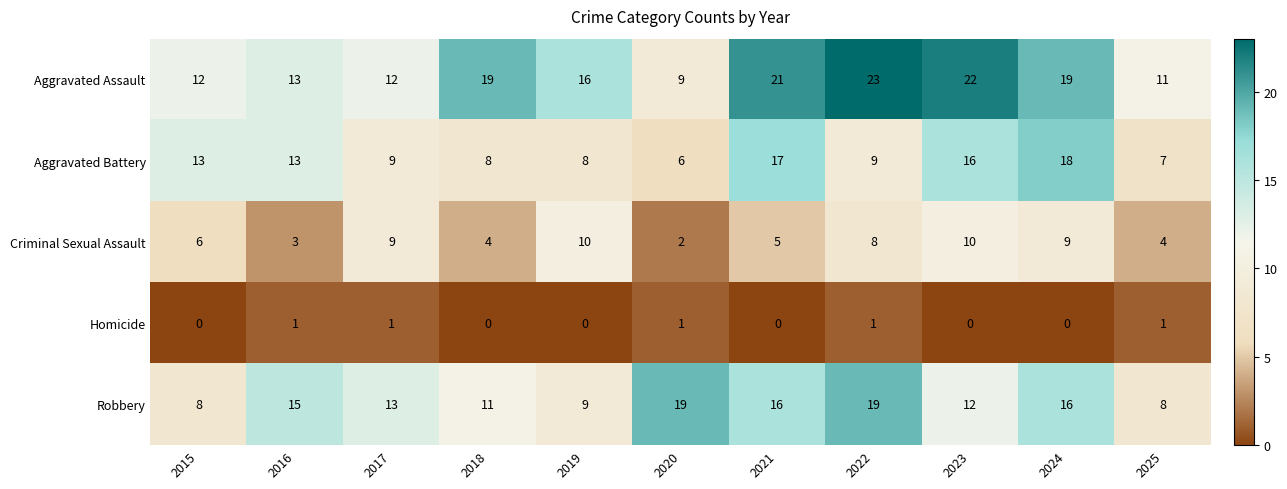

Which series changed the most between 2021 and 2023?

Criminal Sexual Assault